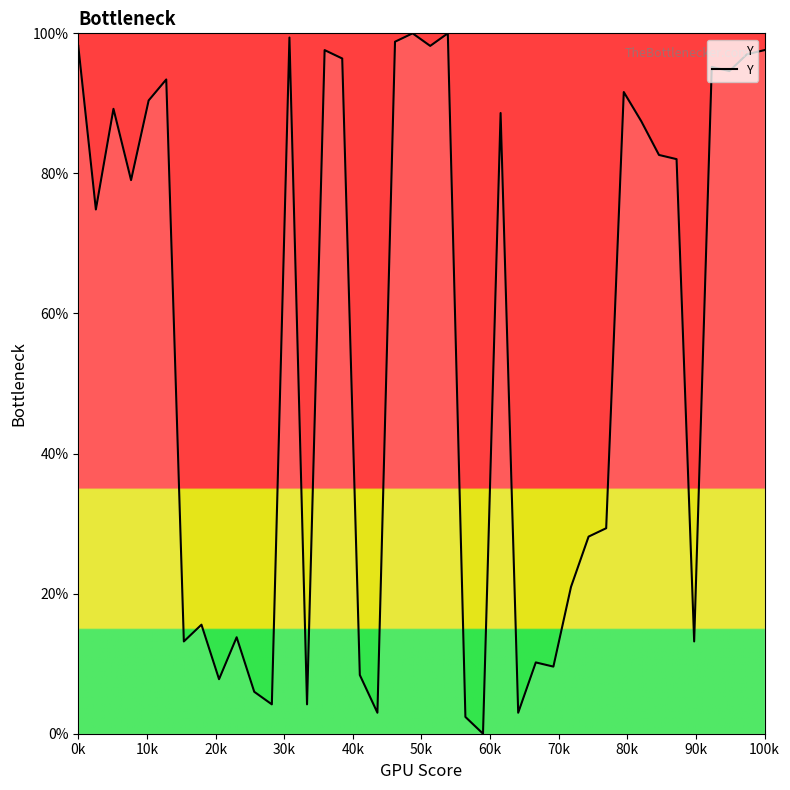

What is the difference between the maximum and minimum values?

100.0